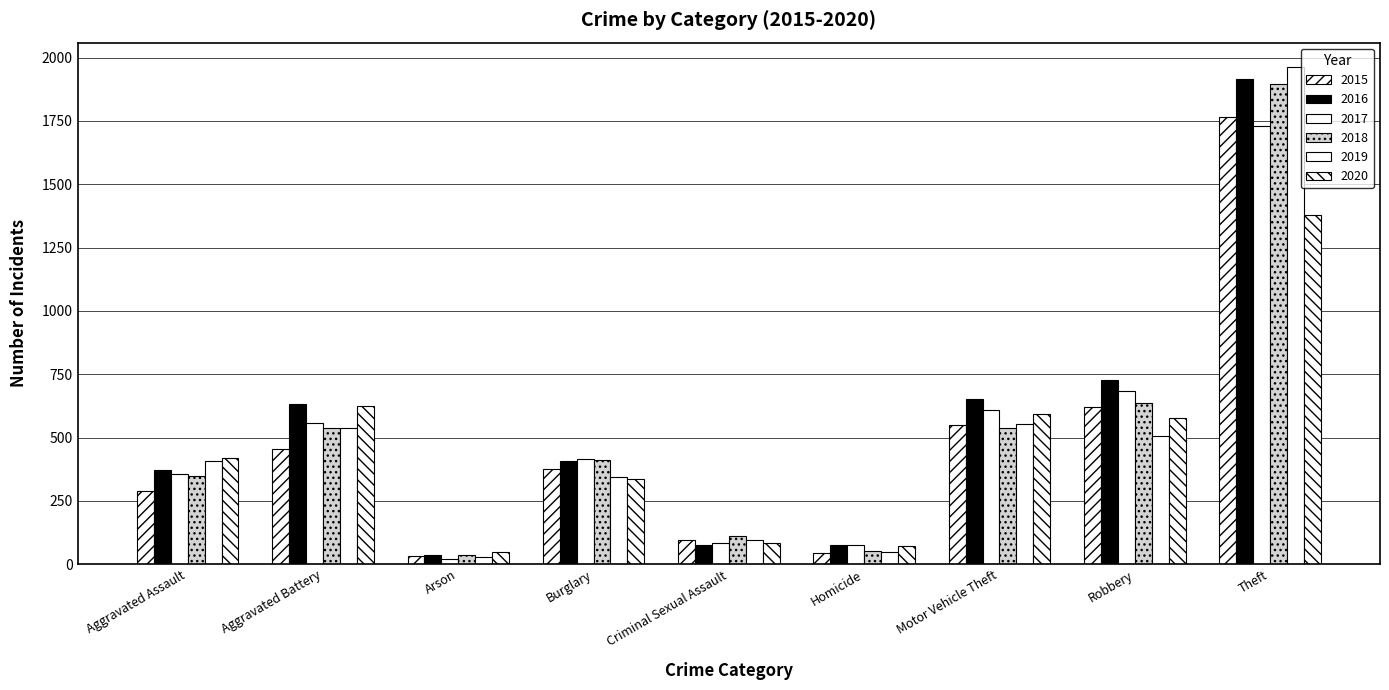

How many data points does each series have?

9